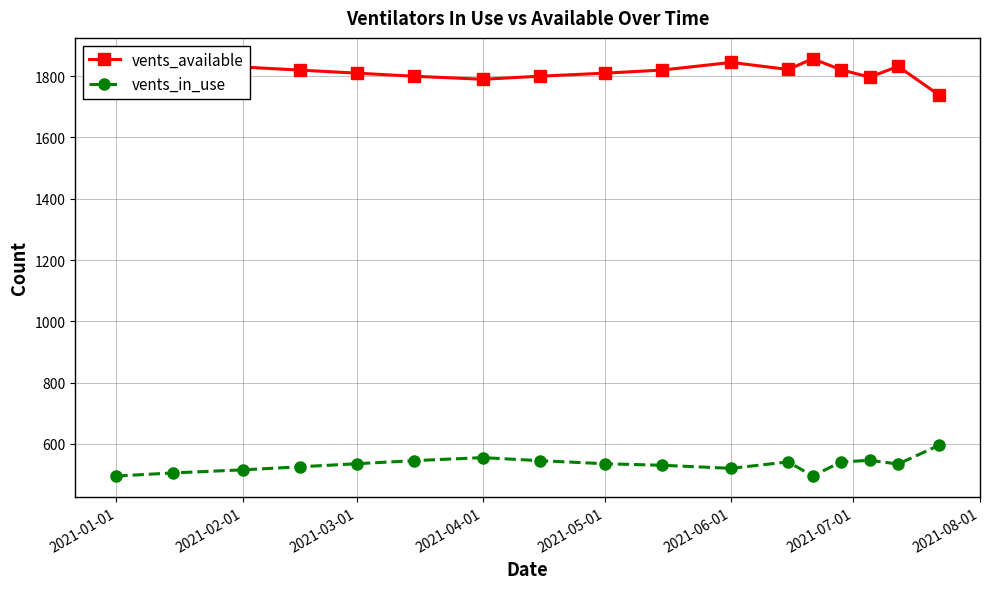

In vents_available, how many points are higher than both neighbors (excluding endpoints)?

3